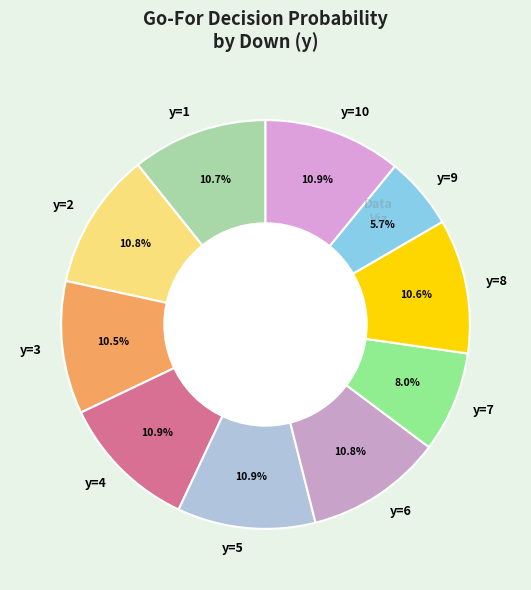

Is the sum of y=1 and y=3 greater than half?

No